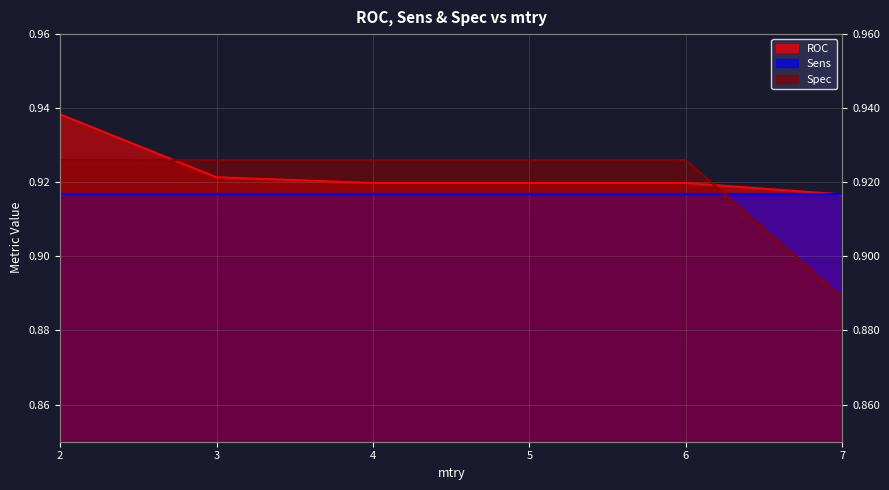

At which label does Spec reach its minimum?

7